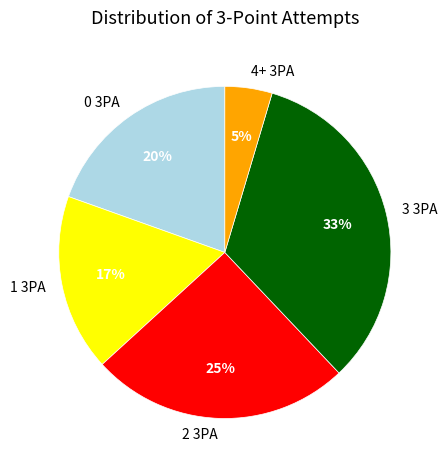

To the nearest percent, what is the combined percentage of 4+ 3PA and 2 3PA?

30%